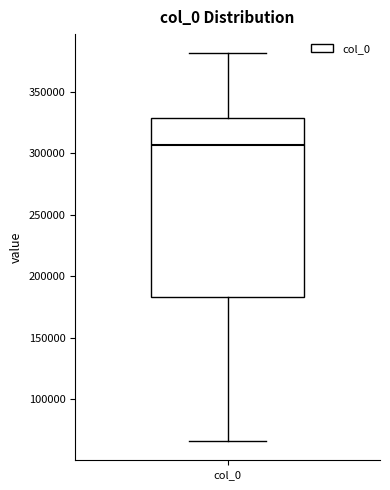

Where does the upper whisker of the box for col_0 end on the y-axis? The values are not printed on the chart, so give them approximately, as read against the axis.

380000